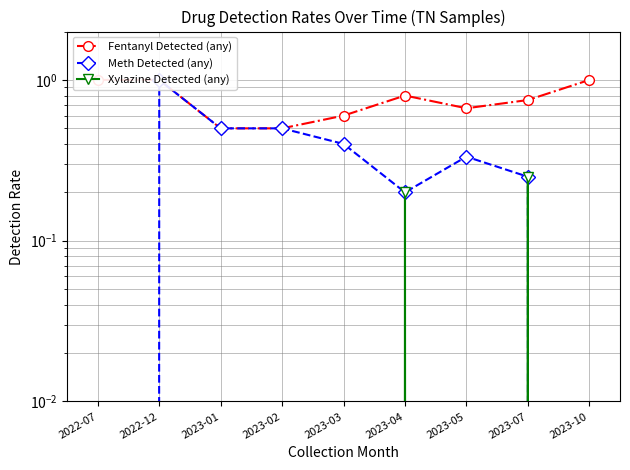

At how many categories does at least one series exceed 0?

9